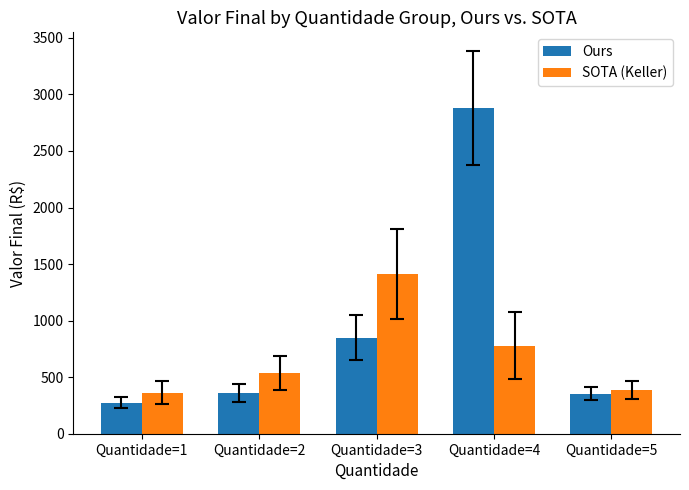

At how many categories does at least one series exceed 845?

2